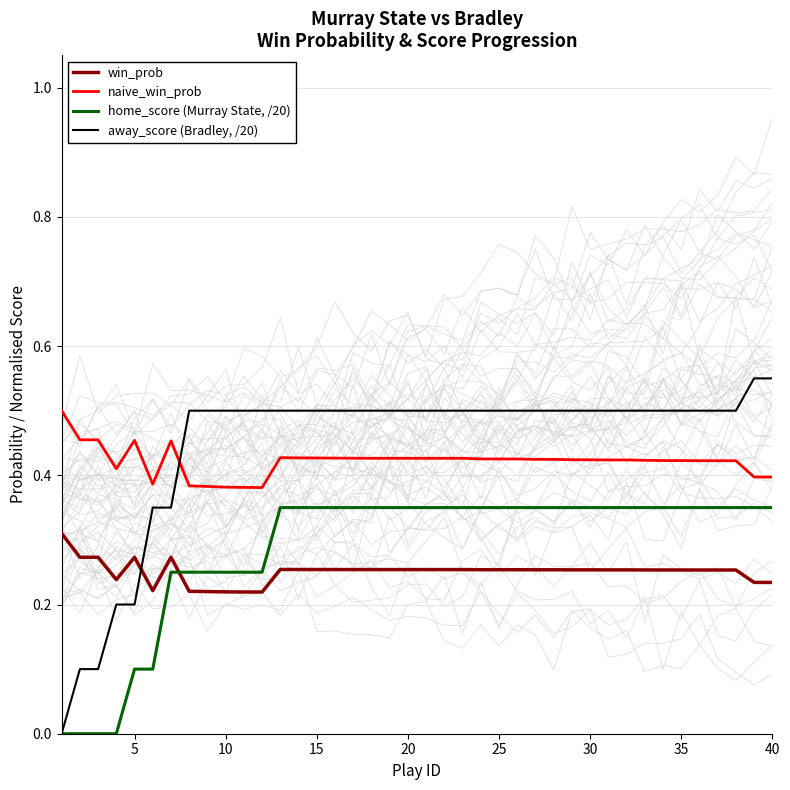

Which series has the widest spread of values?

away_score (Bradley, /20)